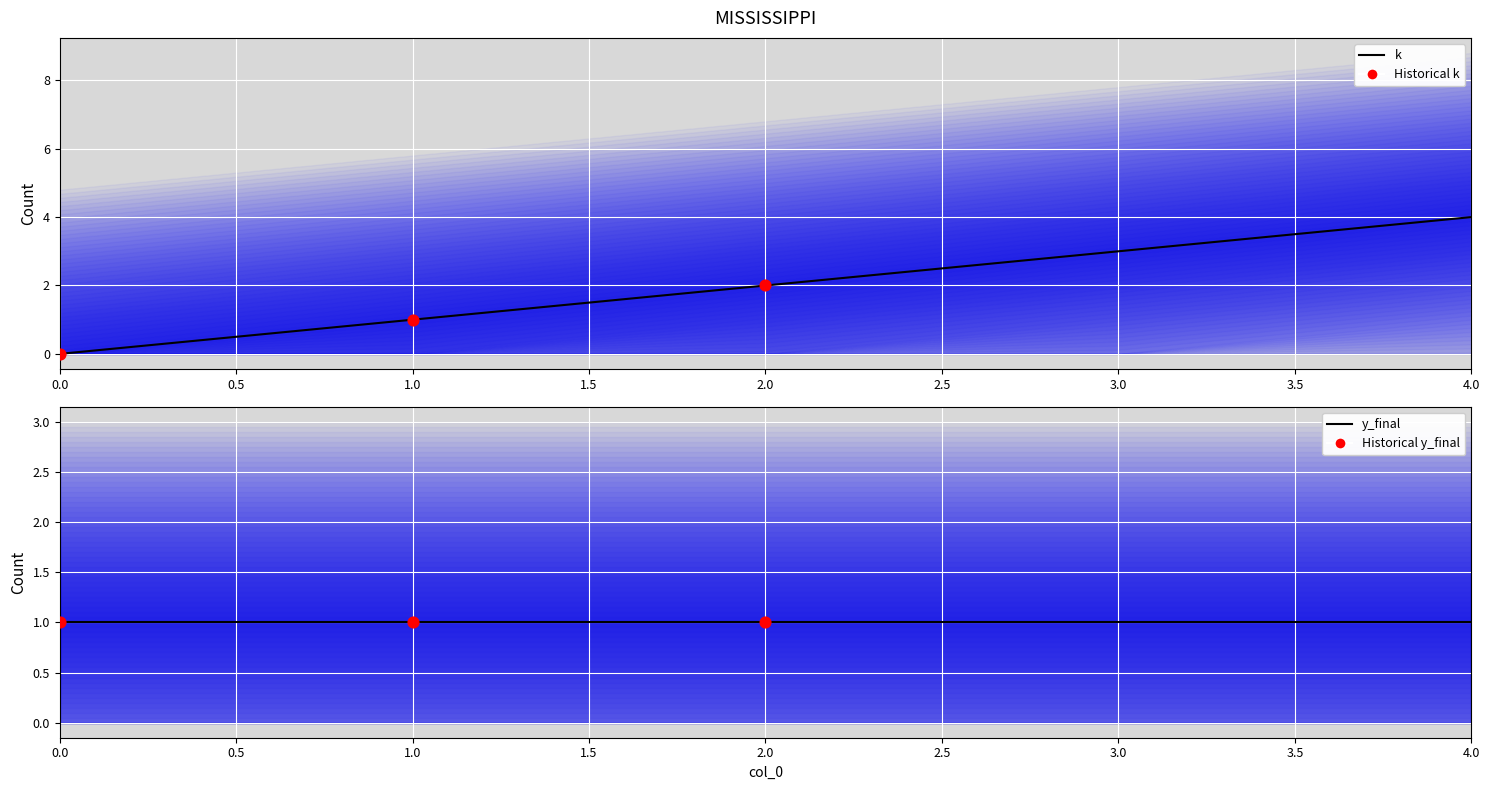

What is the change in value from 0 to 3?

+3